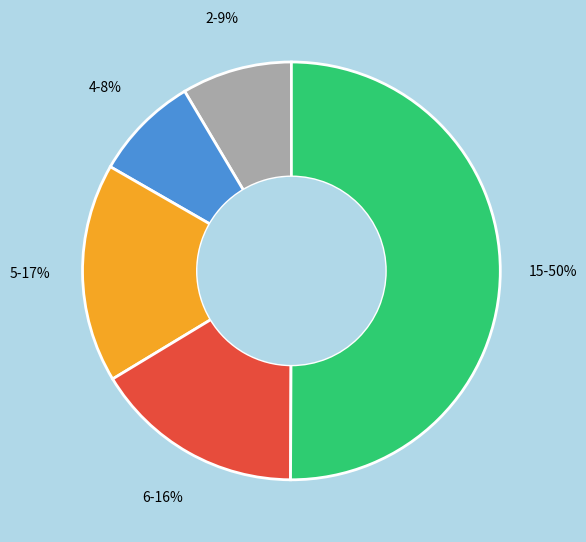

To the nearest percent, what is the average slice percentage?

20%